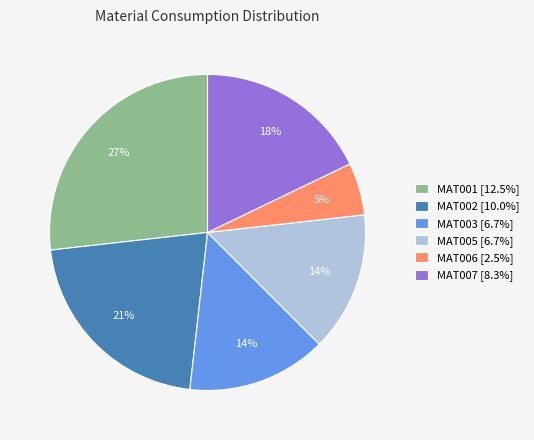

Does any single category account for the majority?

No